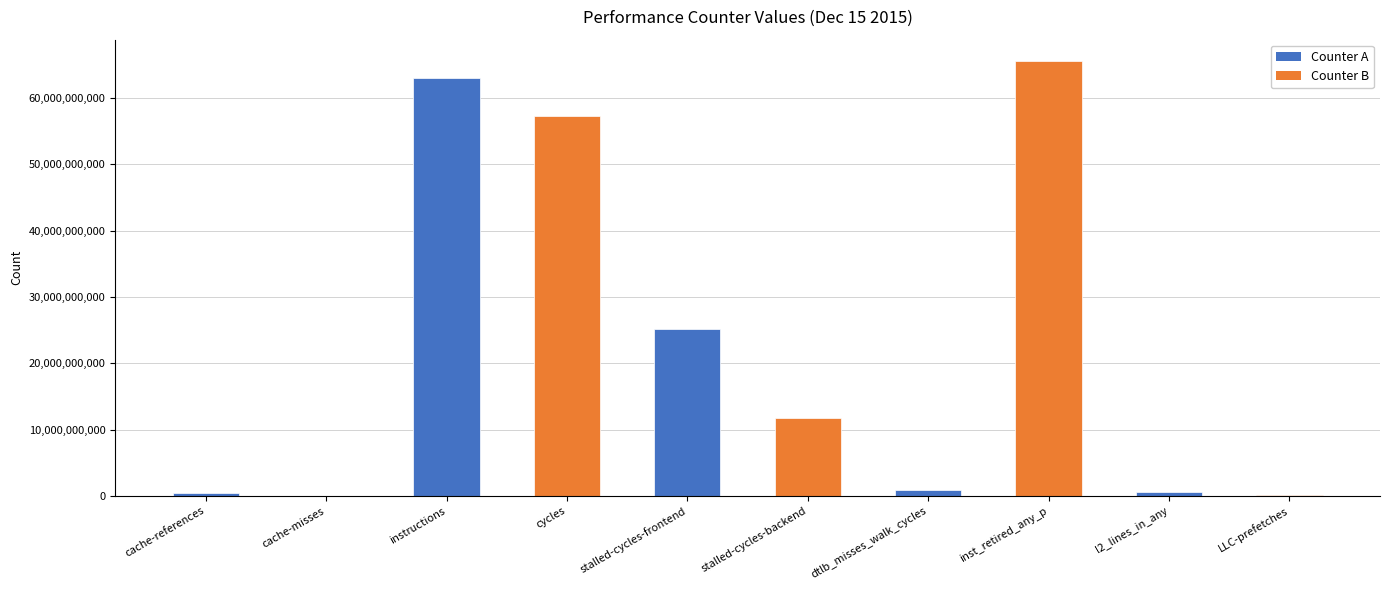

List the labels in order of value, largest first.

inst_retired_any_p, instructions, cycles, stalled-cycles-frontend, stalled-cycles-backend, dtlb_misses_walk_cycles, l2_lines_in_any, cache-references, LLC-prefetches, cache-misses